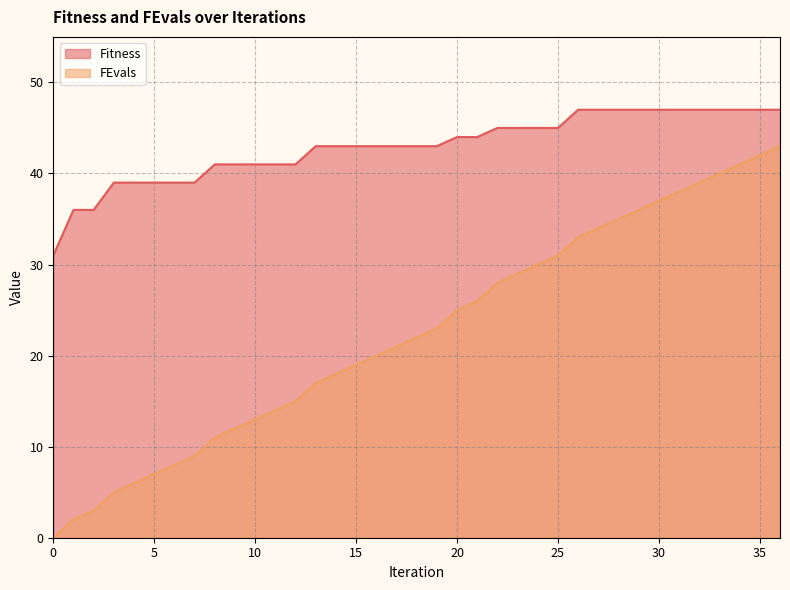

True or false: FEvals has a value of 26 at 21.

True